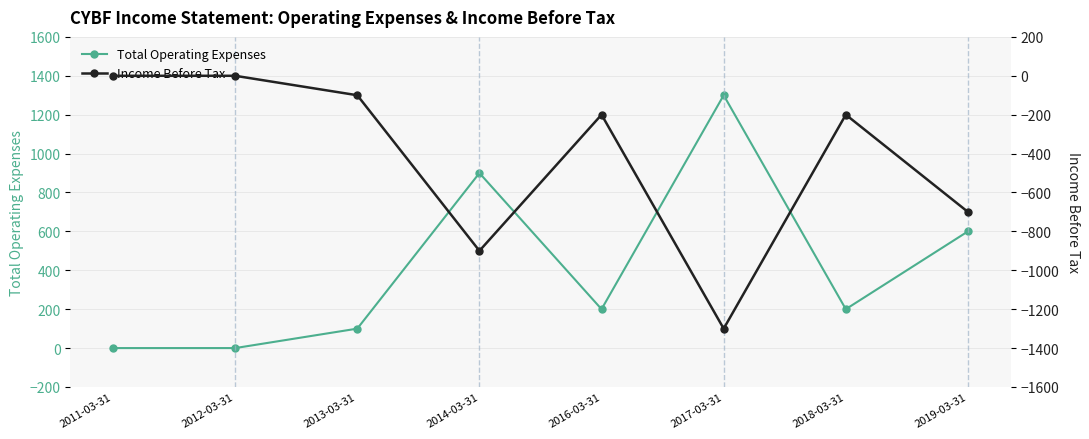

Which series has the largest range (max minus min)?

Total Operating Expenses